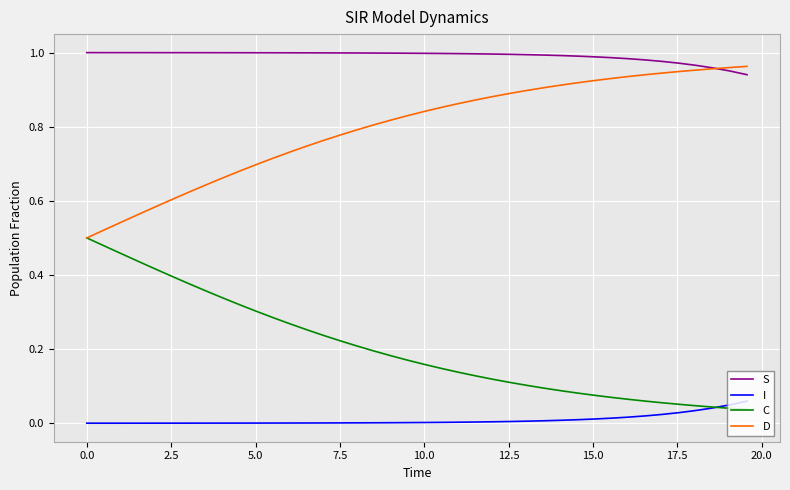

True or false: S and C cross at least once.

False